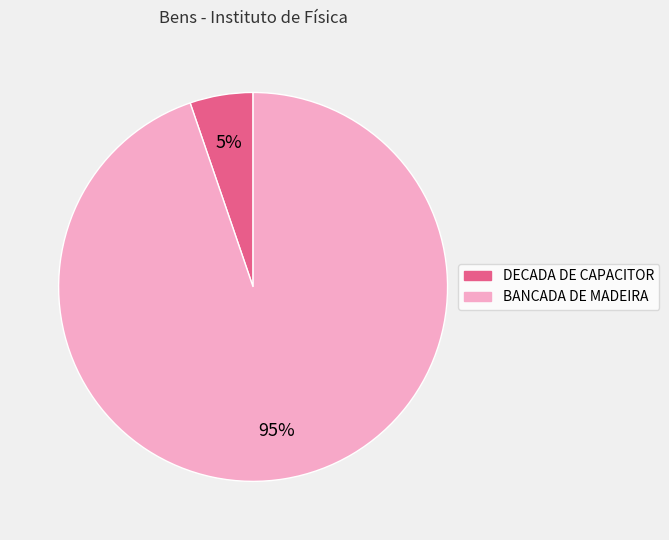

Is there any slice that represents more than half of the pie?

Yes